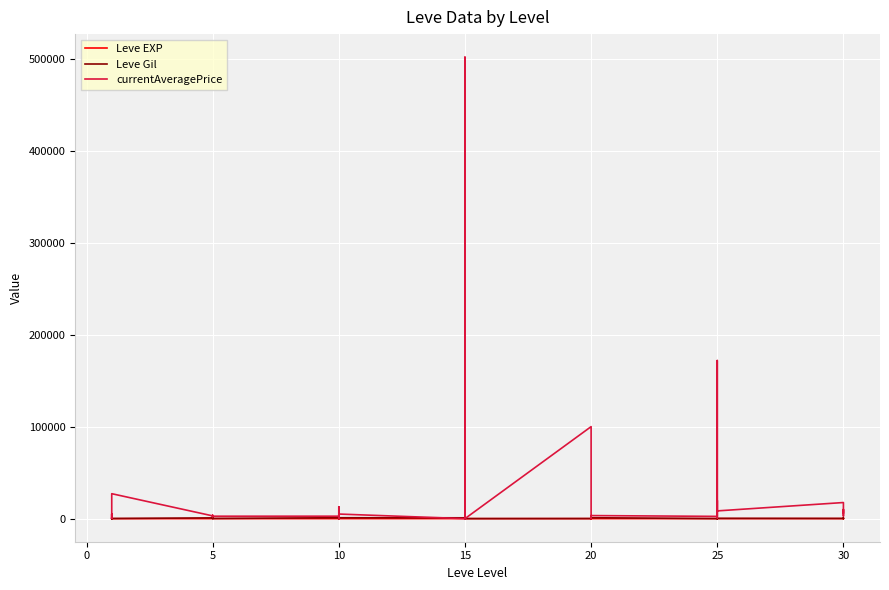

At which label does Leve Gil first exceed 460?

15